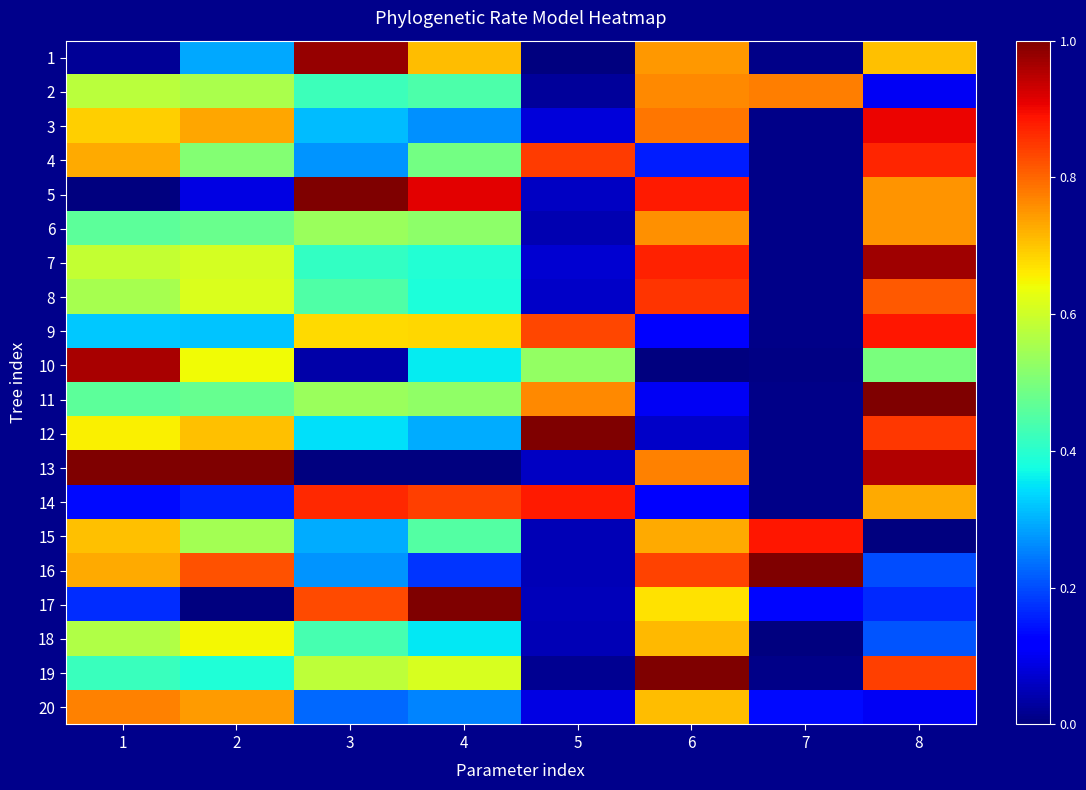

What is the difference between the highest and lowest values at 2?

1.0